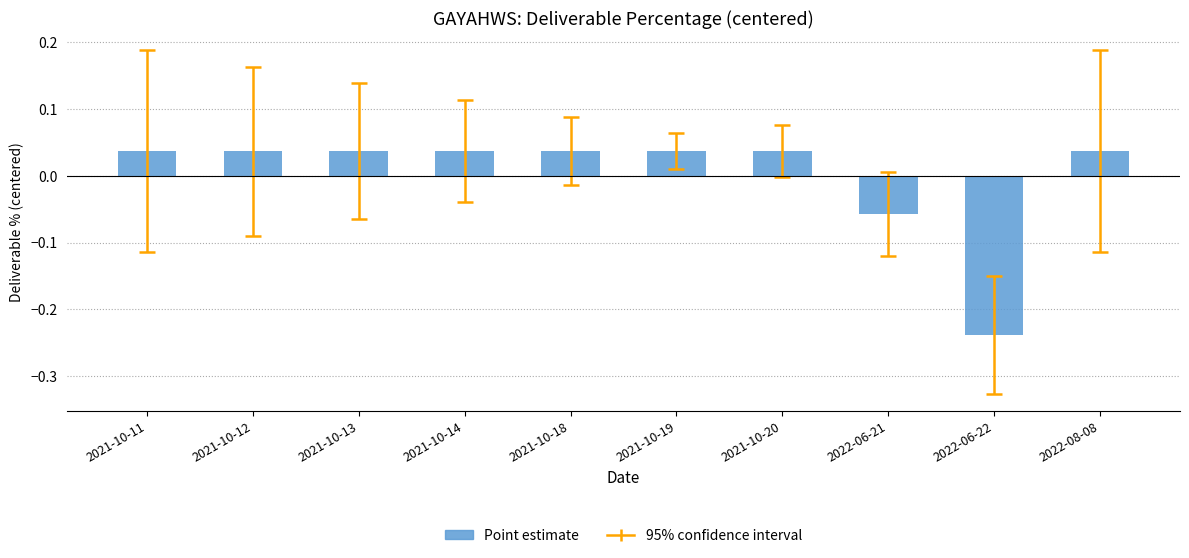

What is the label of the 6th bar from the left?

2021-10-19